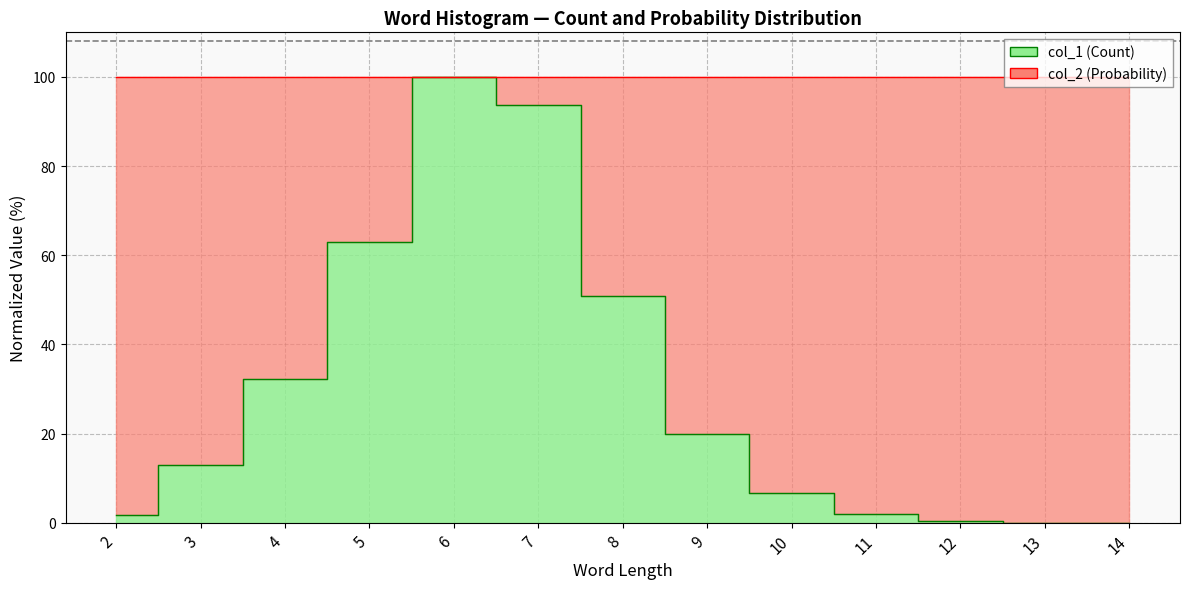

Which category has the highest value across all series?

6